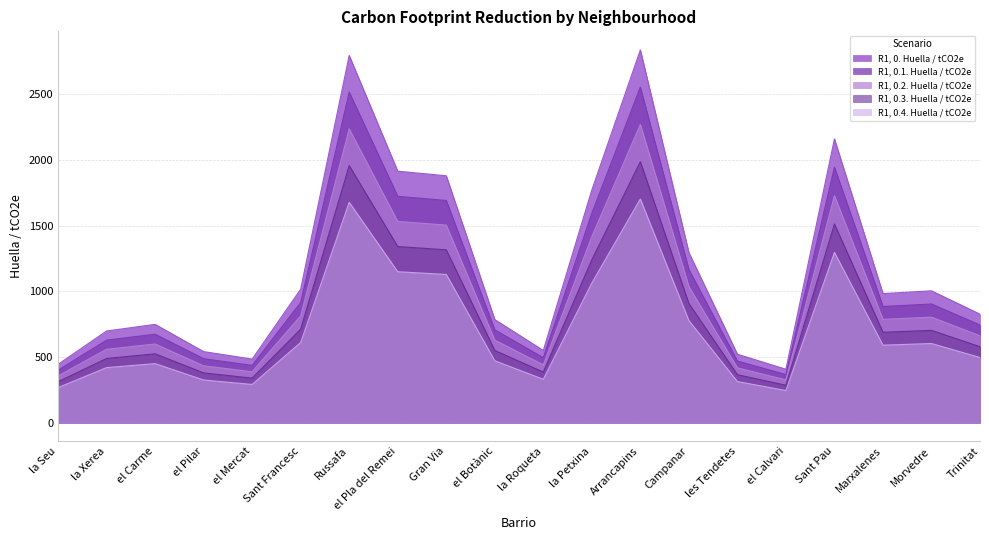

Where is the first local minimum for R1, 0.1. Huella / tCO2e?

el Mercat